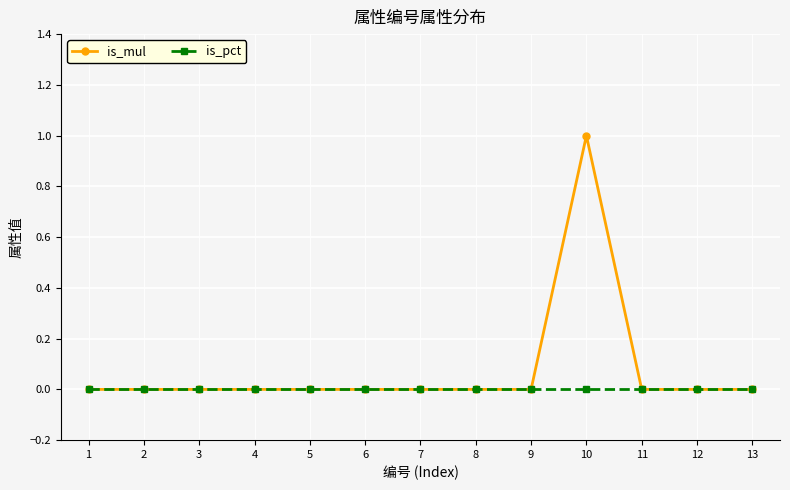

Reading left to right, what are all the values shown in this chart?

is_mul: 1=0	2=0	3=0	4=0	5=0	6=0	7=0	8=0	9=0	10=1	11=0	12=0	13=0
is_pct: 1=0	2=0	3=0	4=0	5=0	6=0	7=0	8=0	9=0	10=0	11=0	12=0	13=0